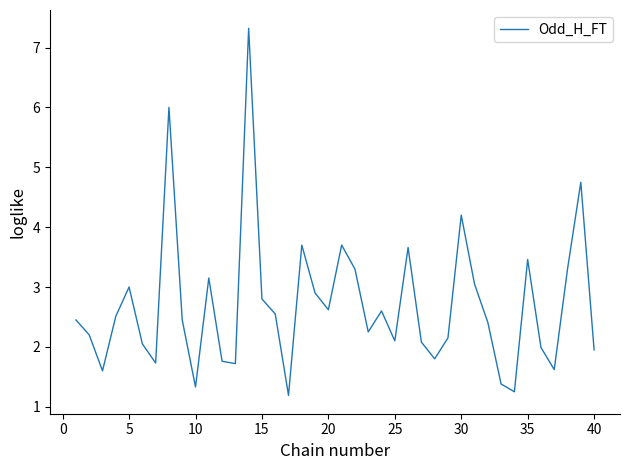

What is the difference between the maximum and minimum values?

6.1